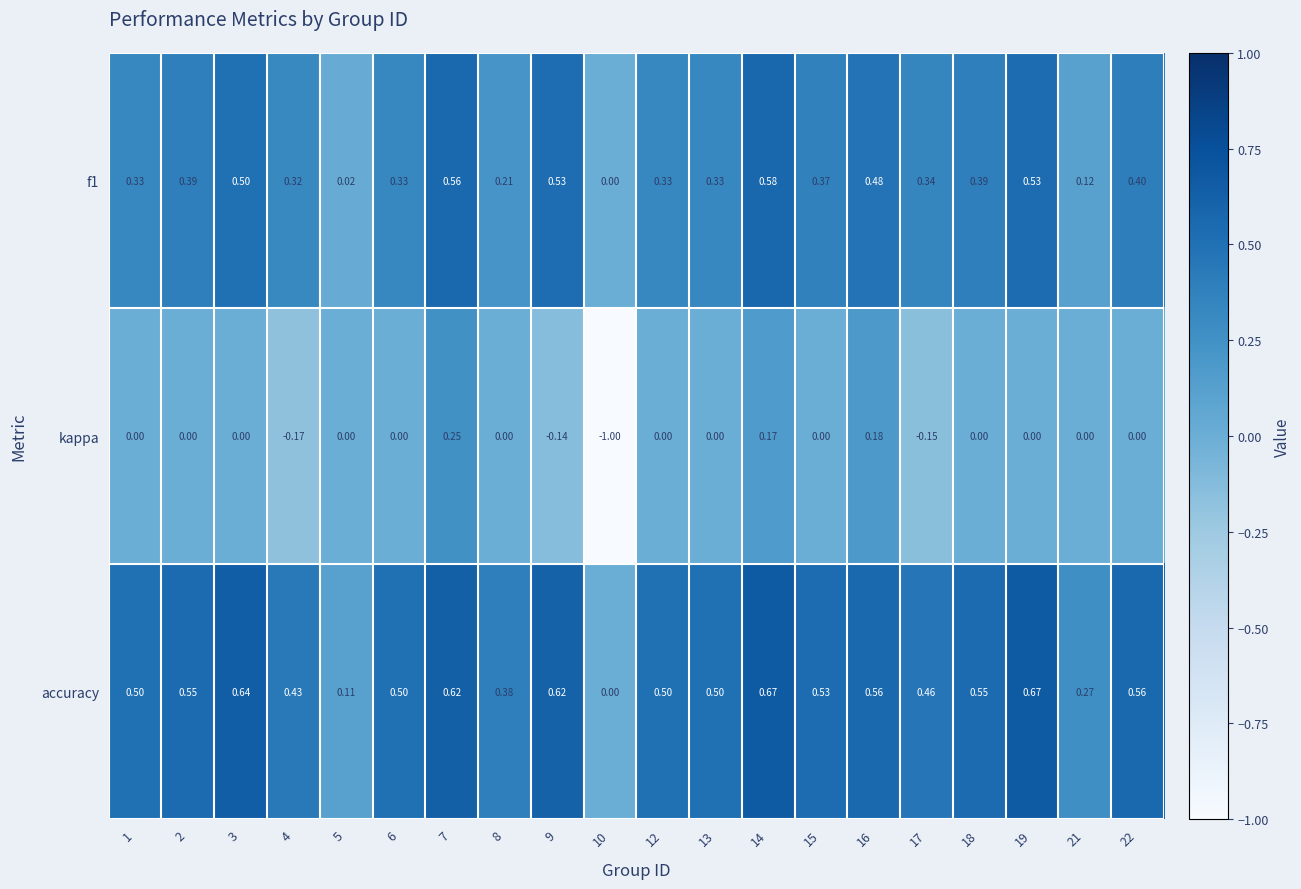

Which series has the largest total across all categories?

accuracy